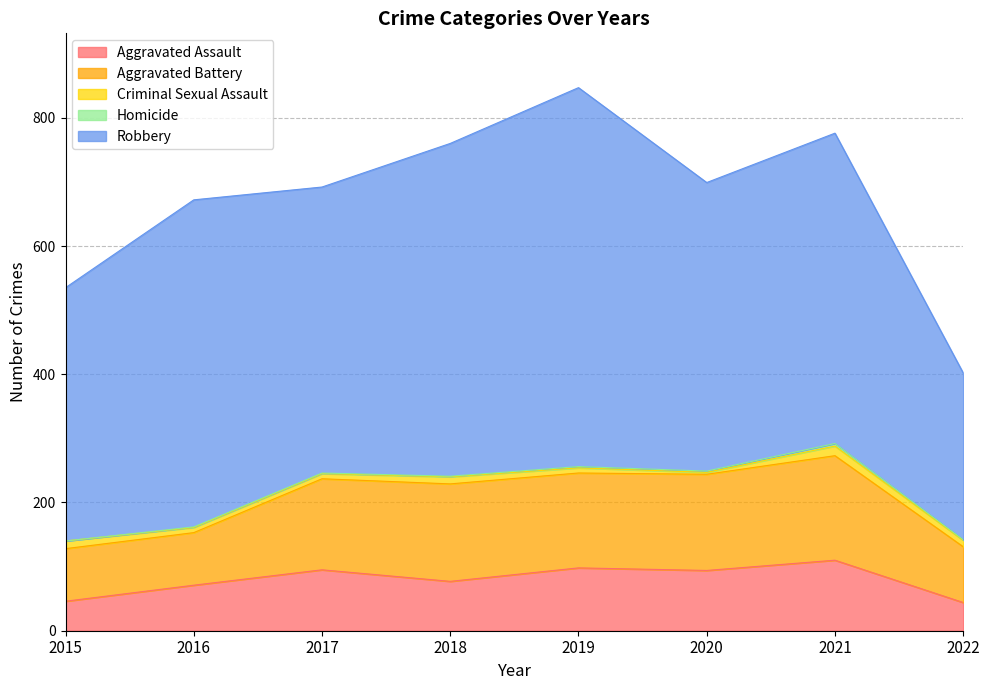

Is it true that Aggravated Assault equals 58 at 2020?

False